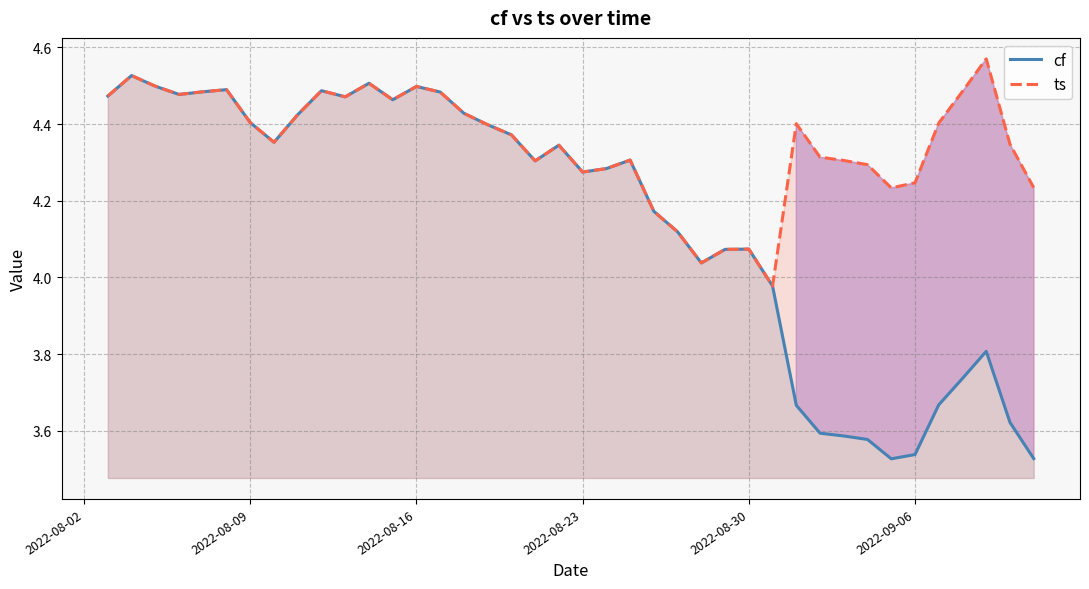

True or false: ts has more than 0 interior local peaks.

True